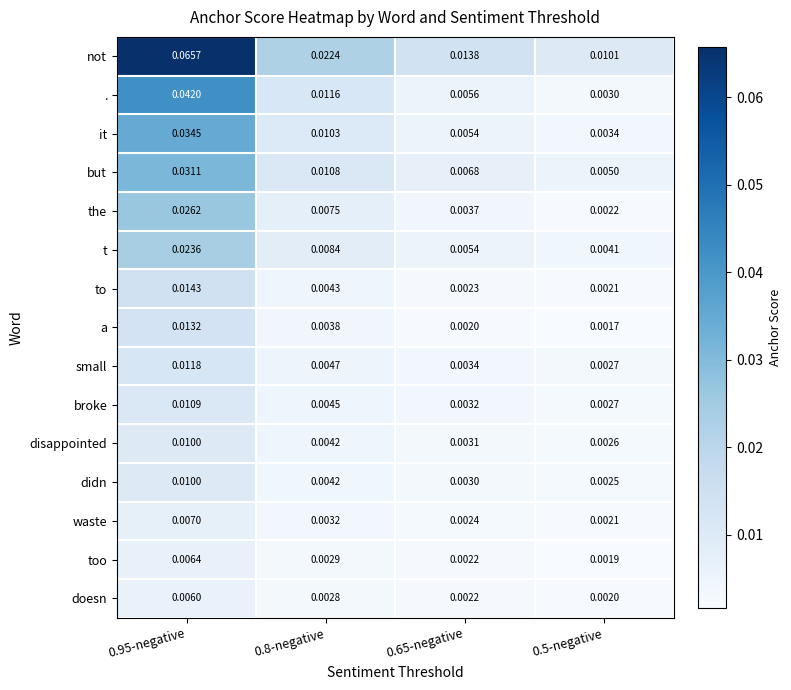

Between 0.95-negative and 0.65-negative, which series saw the biggest shift?

not